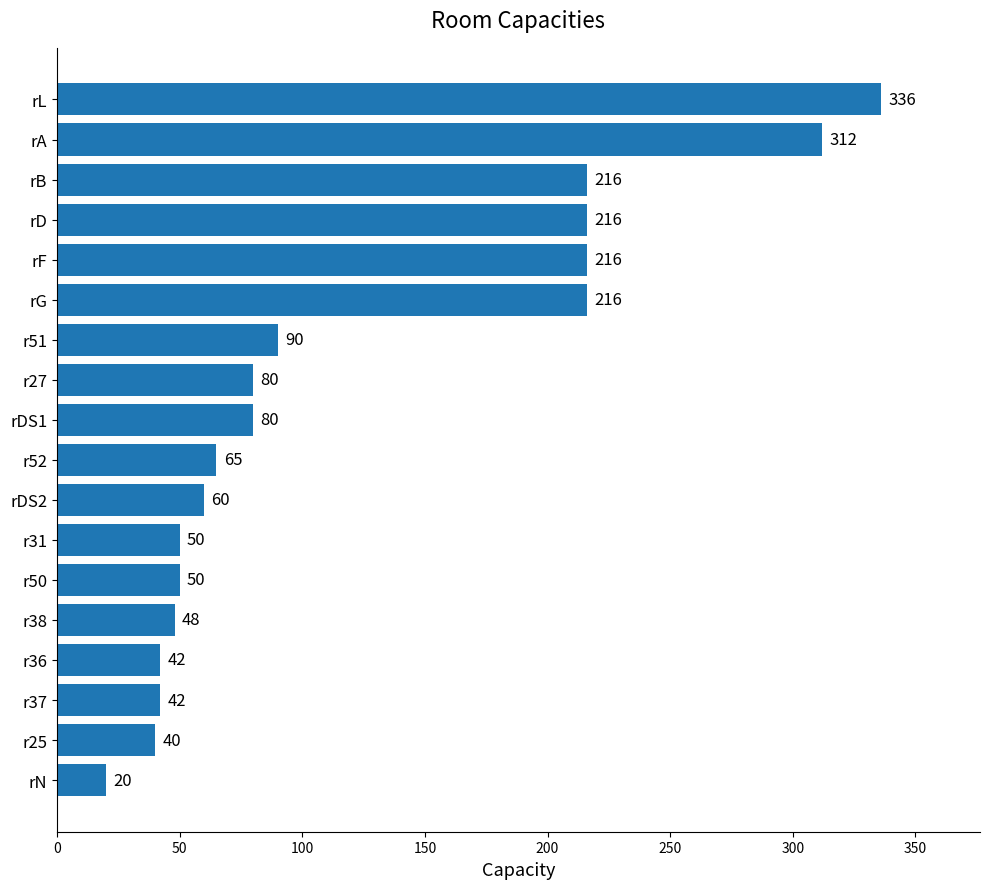

What is the maximum value shown in the chart?

336